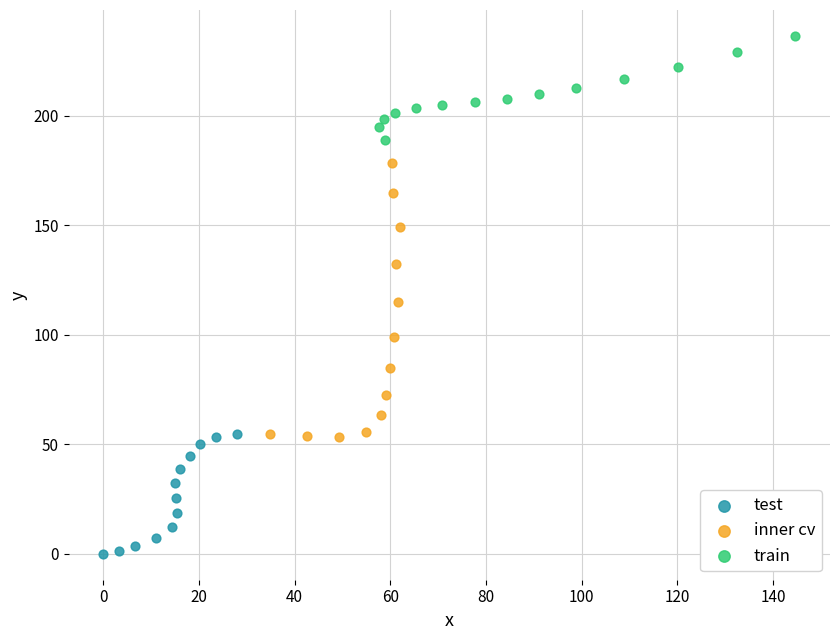

Which series reaches the maximum Y coordinate?

train